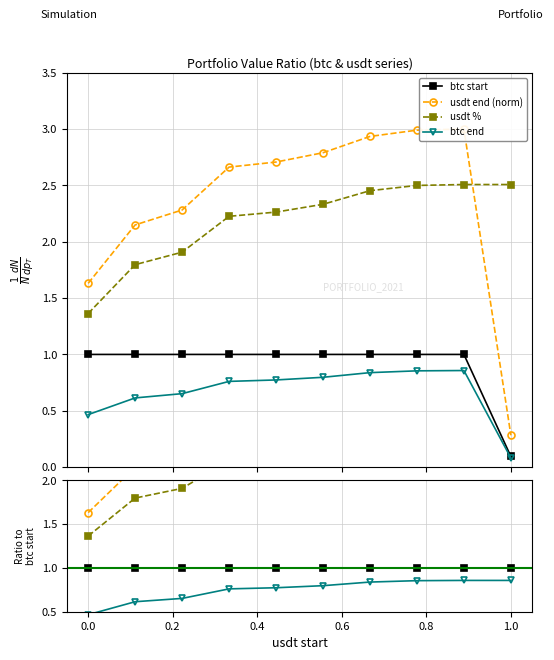

Is it true that btc start equals 1.8 at 1.0?

False